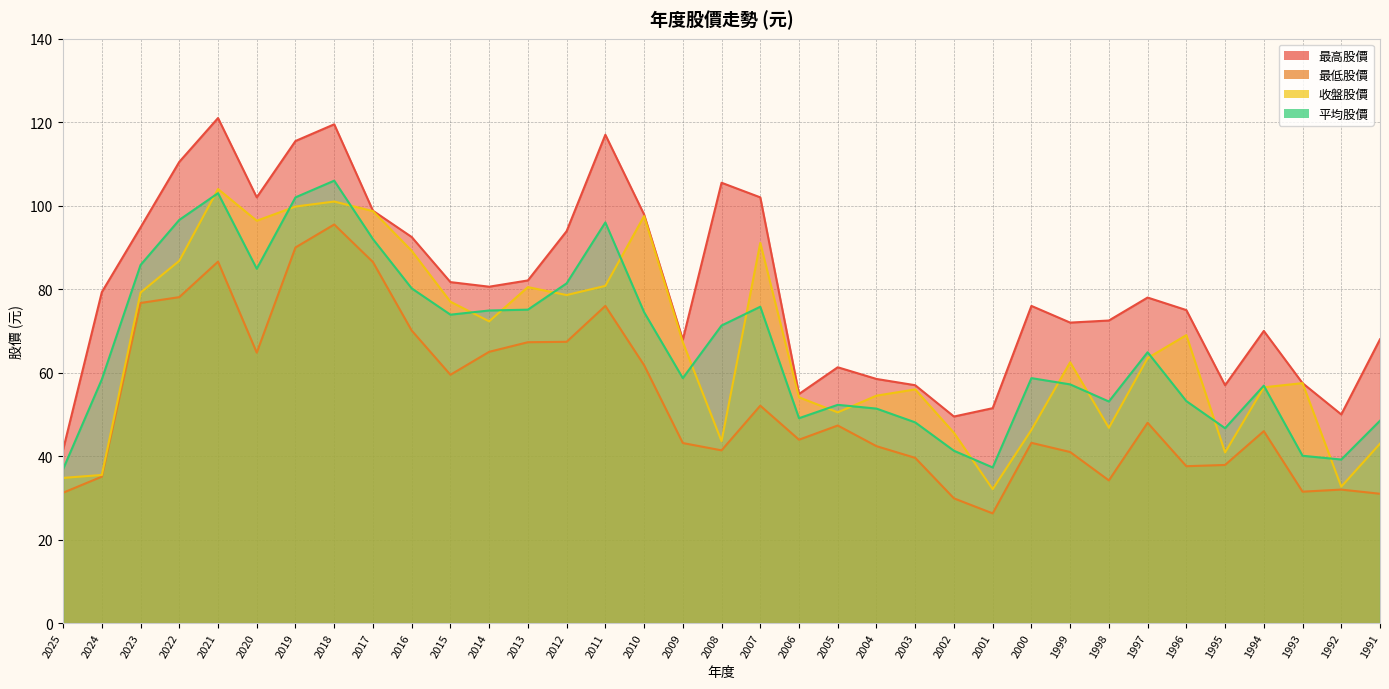

Rank the series by their maximum value, from highest to lowest.

最高股價, 平均股價, 收盤股價, 最低股價